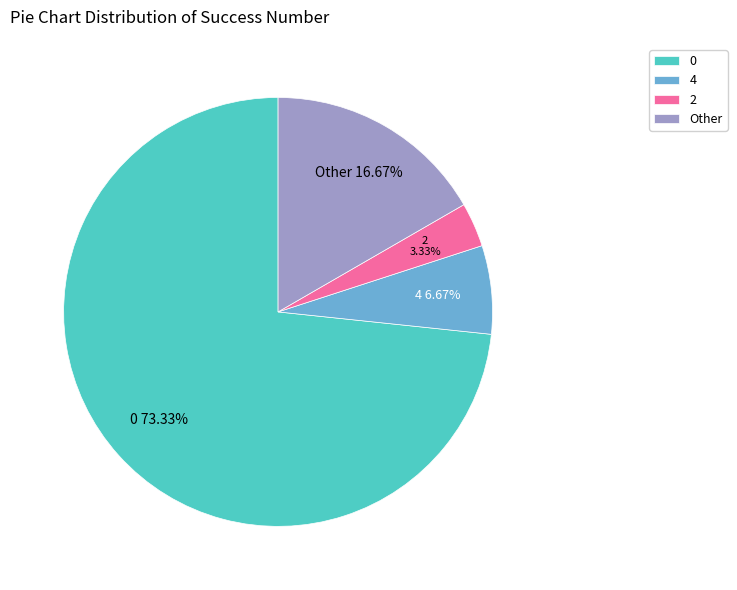

The Other slice represents 17% of the pie. True or false?

True